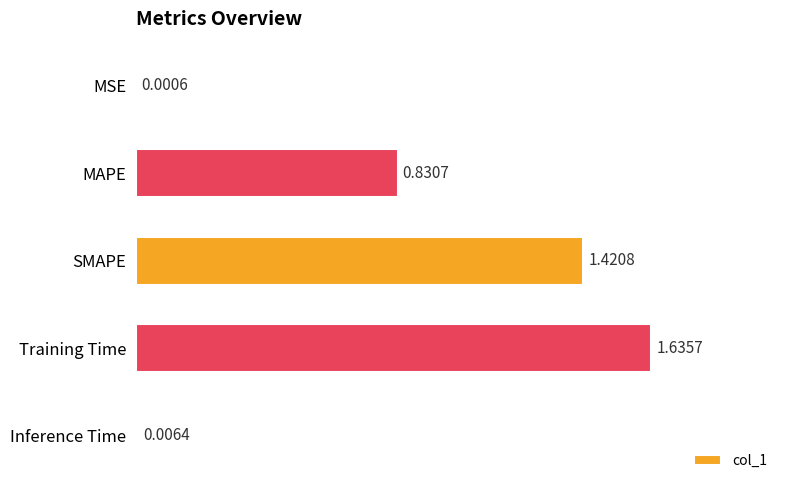

Which category has the highest value across all series?

Training Time